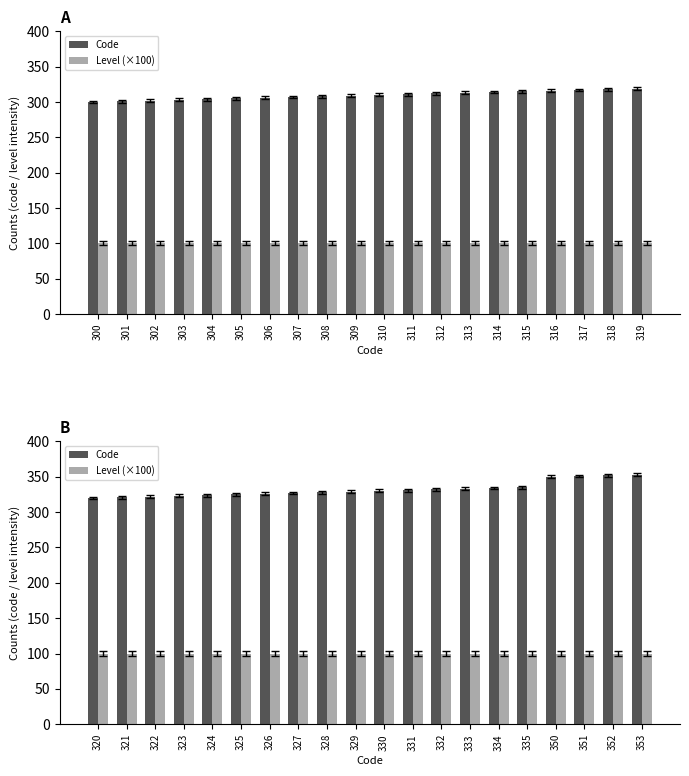

Rank the categories by Level (×100) value from highest to lowest.

320, 321, 322, 323, 324, 325, 326, 327, 328, 329, 330, 331, 332, 333, 334, 335, 350, 351, 352, 353